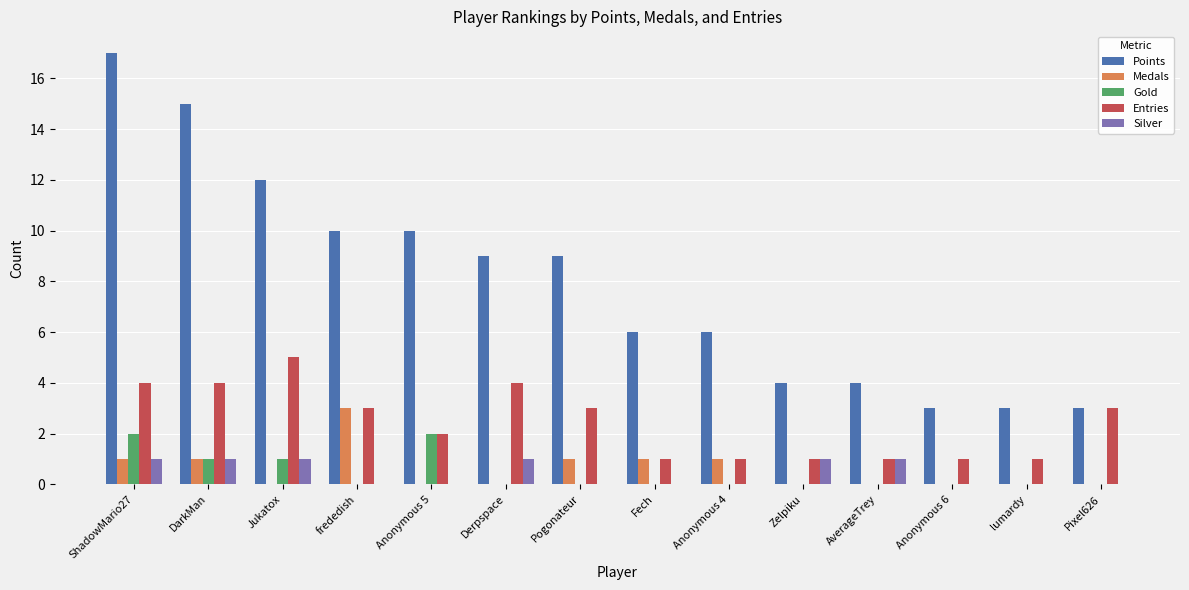

What is the sum of all Gold values?

6